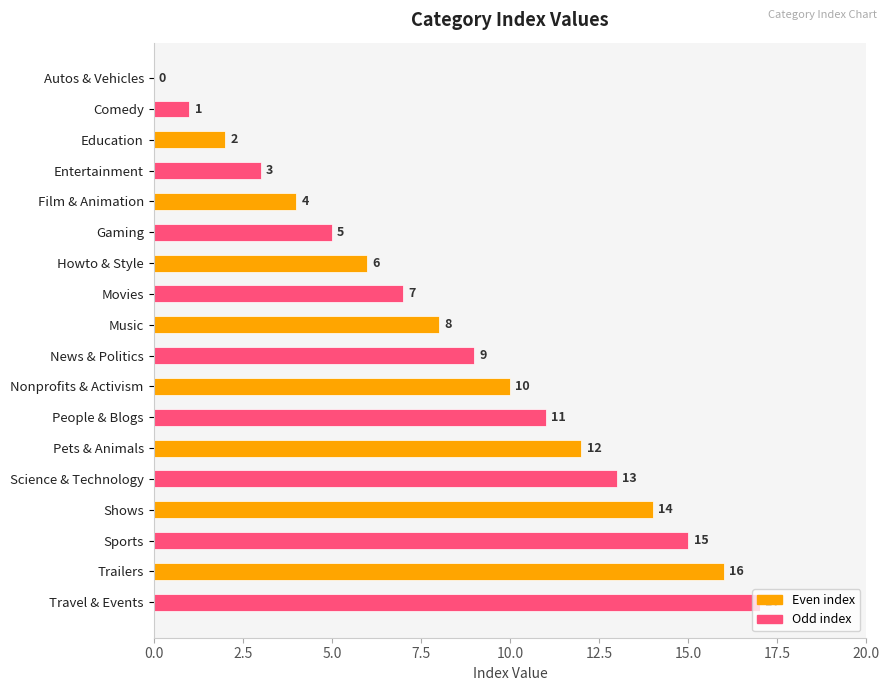

What is the greatest value displayed?

17